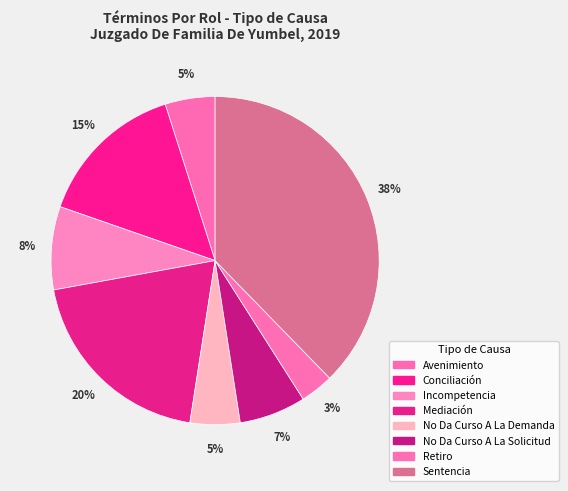

To the nearest percent, what percentage of the pie is Avenimiento?

5%